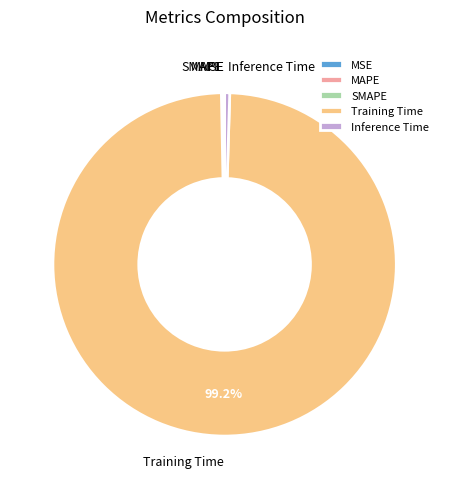

What is the largest slice in the pie chart?

Training Time